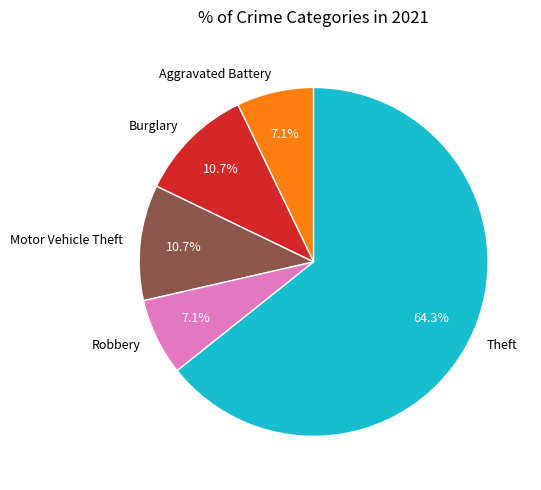

The Theft slice represents 58% of the pie. True or false?

False